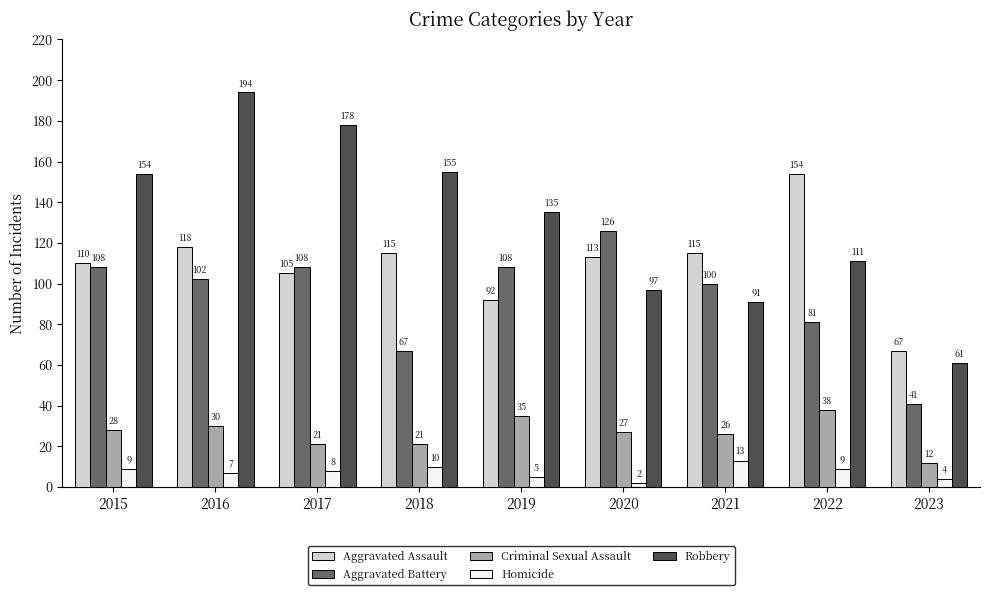

The Homicide series shows 8 at 2017. True or false?

True